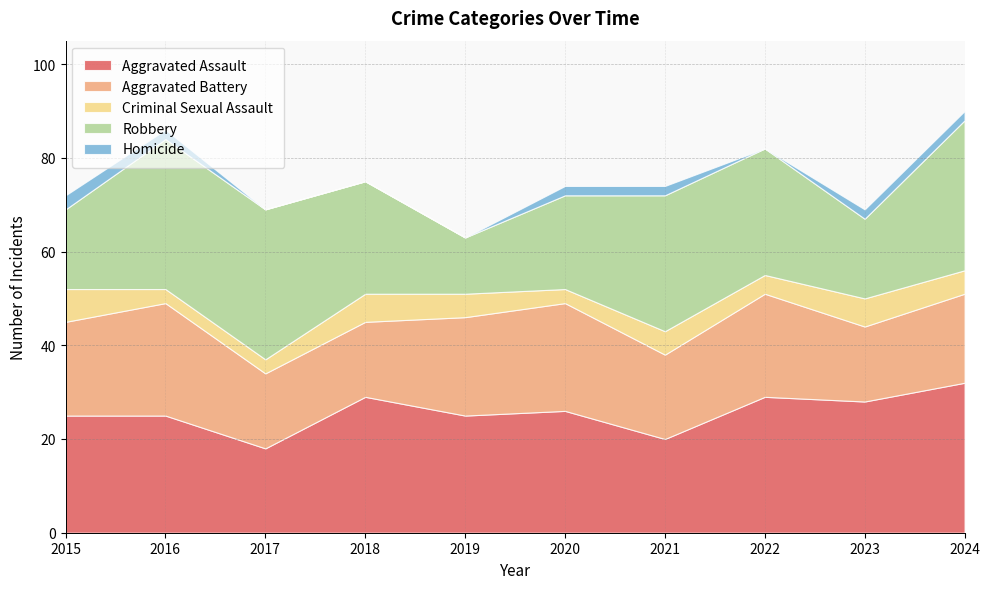

Which category has the lowest value across all series?

2017